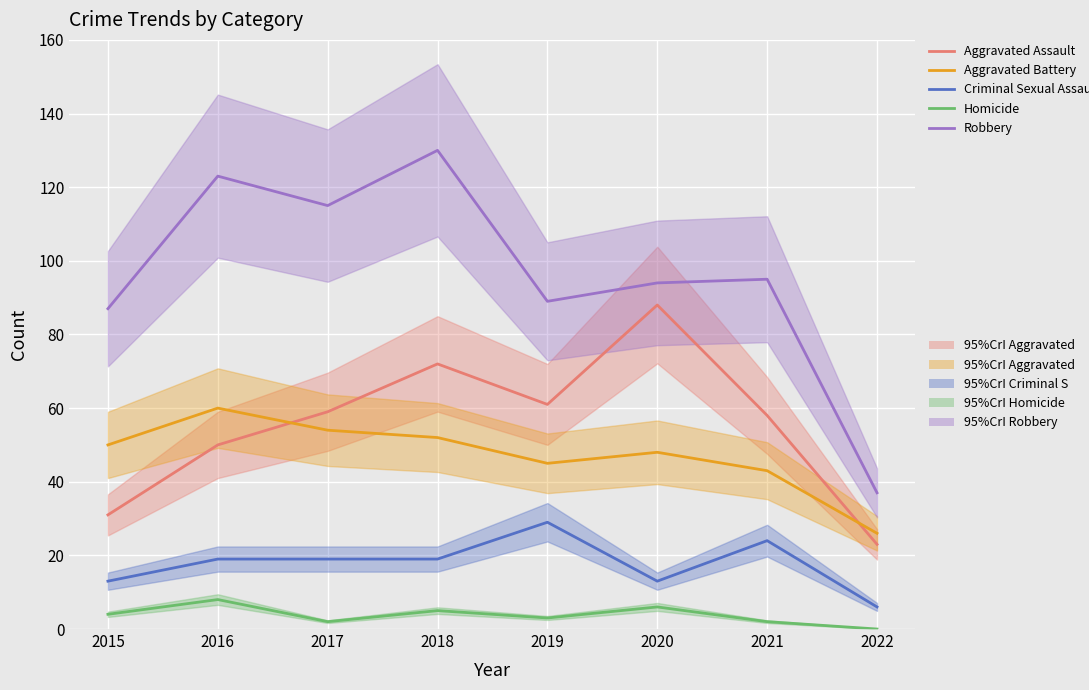

At how many categories does at least one series exceed 14?

8